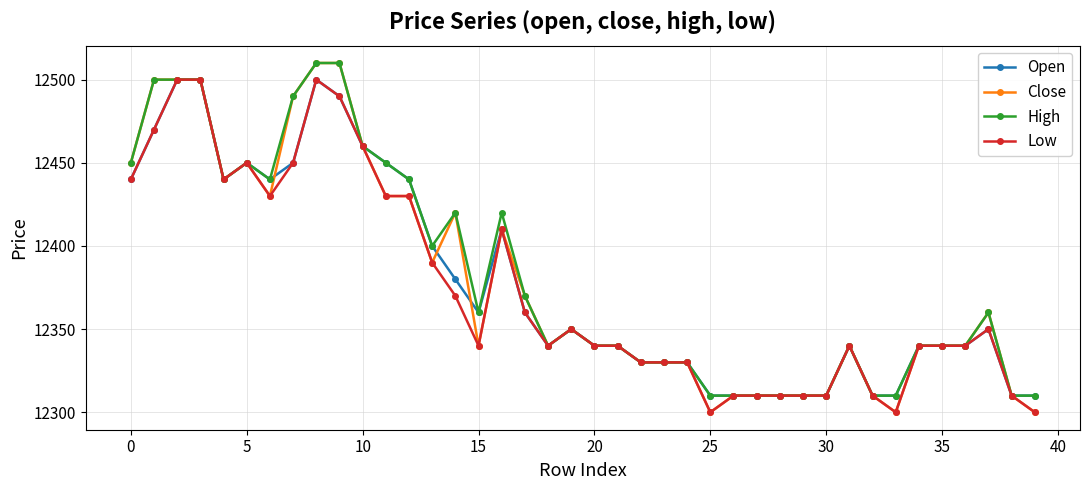

At how many categories does at least one series exceed 12413?

15